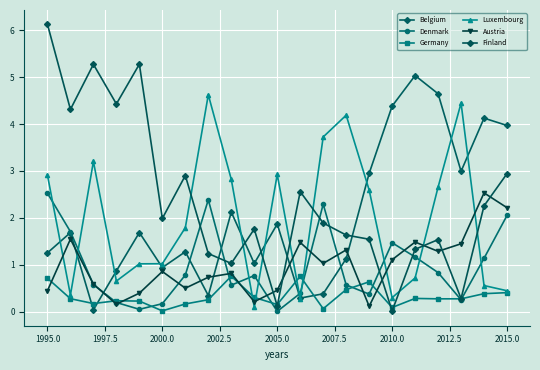

Is this an area chart (filled region under the line)?

No